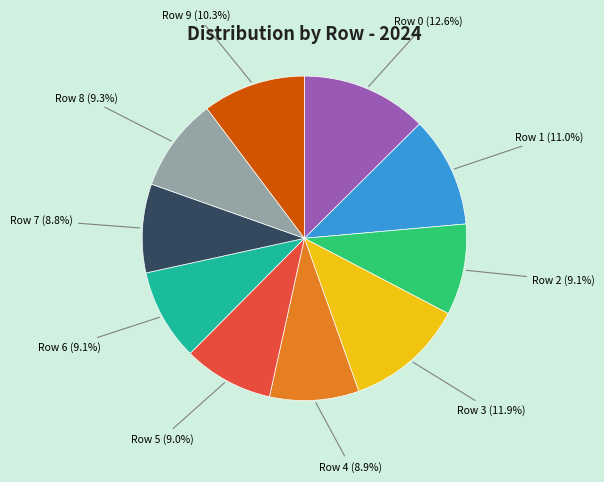

Is the sum of Row 9 (10.3%) and Row 3 (11.9%) greater than half?

No